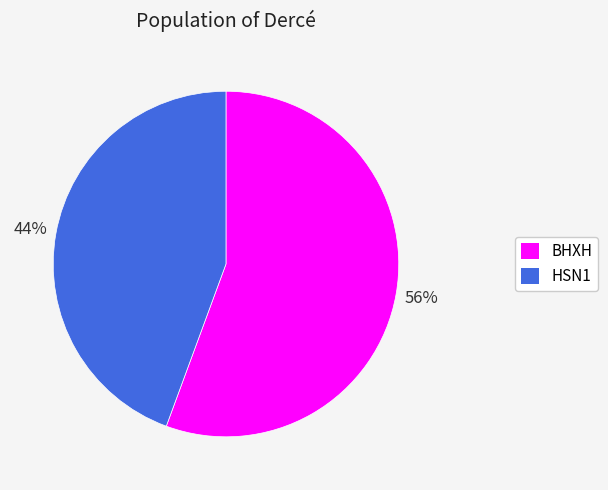

Between BHXH and HSN1, which is larger?

BHXH